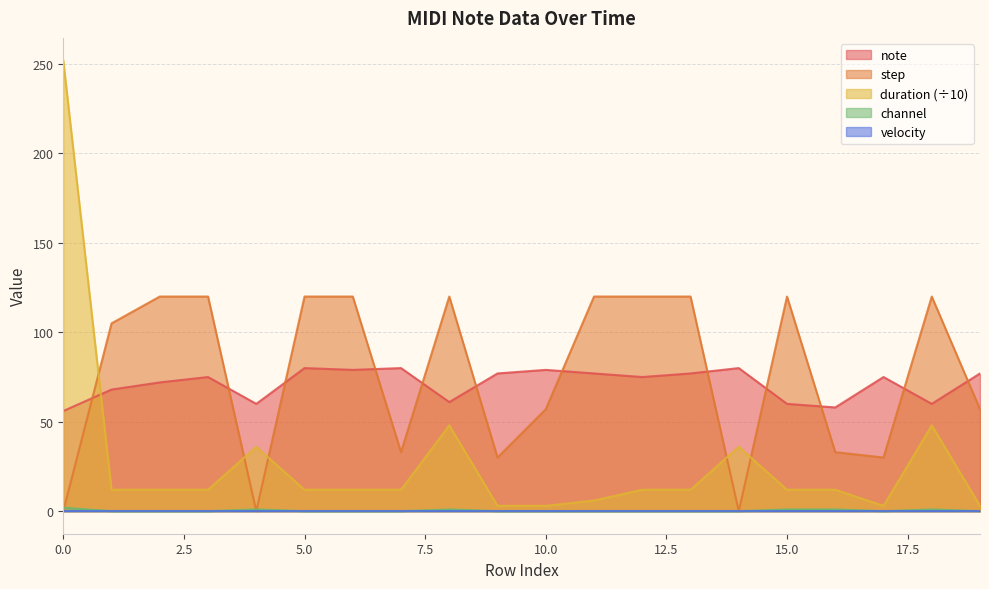

Is the value of note at 18 greater than the value of step at 3?

No